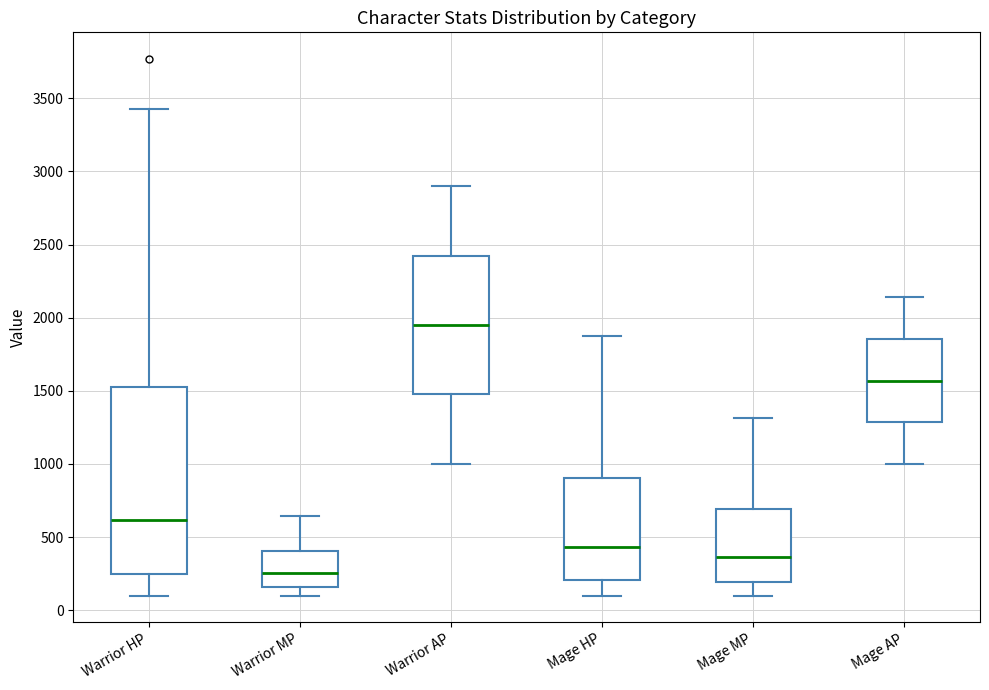

Which box has the highest median line?

Warrior AP